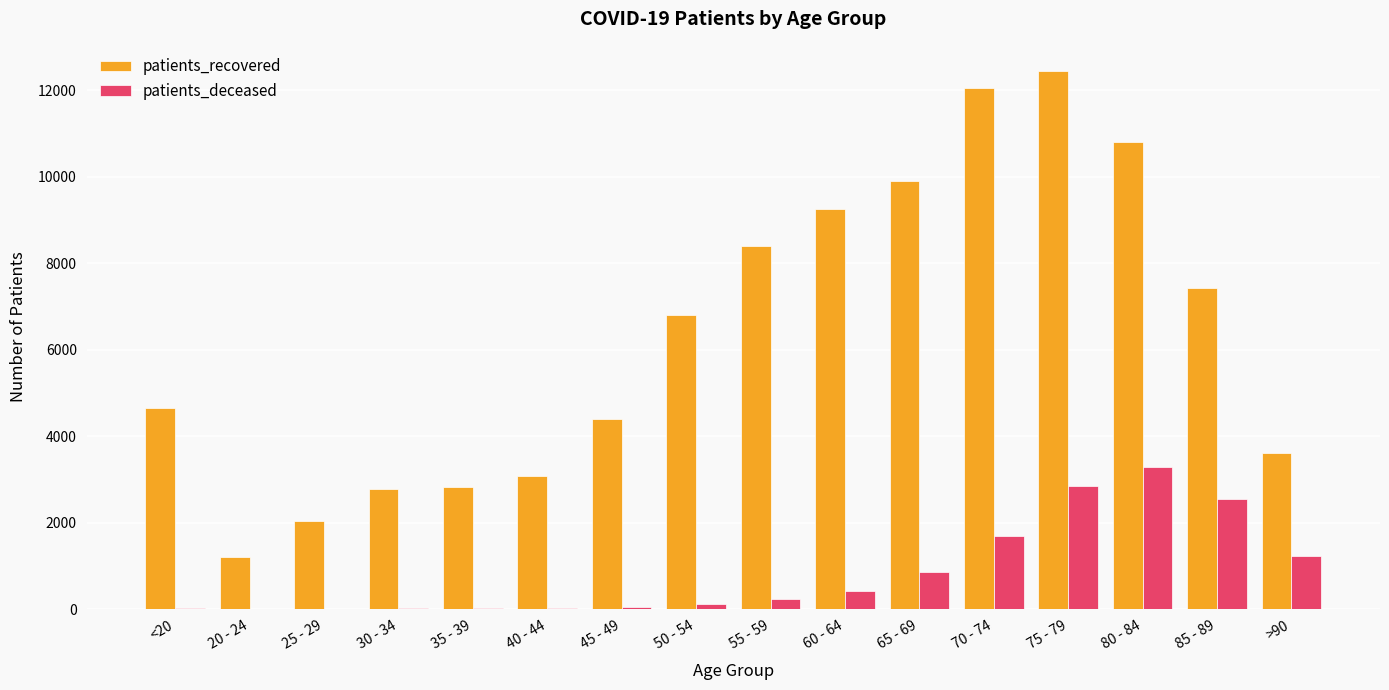

How many data points does each series have?

16